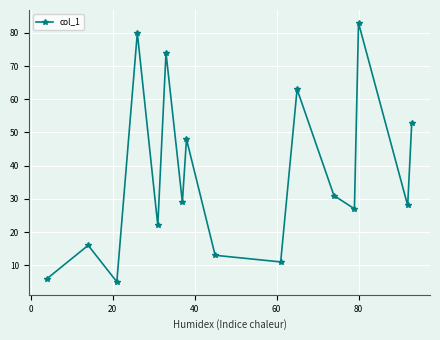

How many points are lower than both their immediate neighbors (excluding endpoints)?

6